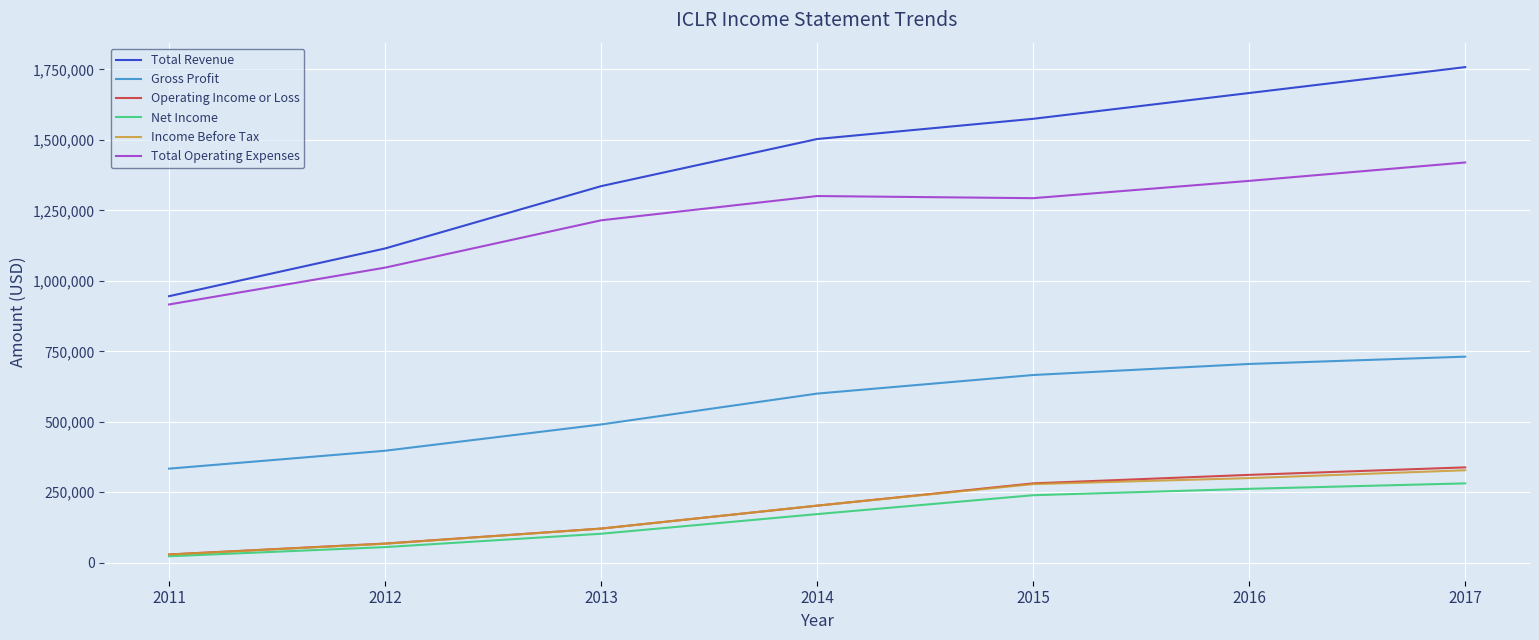

Rank the categories by Gross Profit value from highest to lowest.

2017, 2016, 2015, 2014, 2013, 2012, 2011